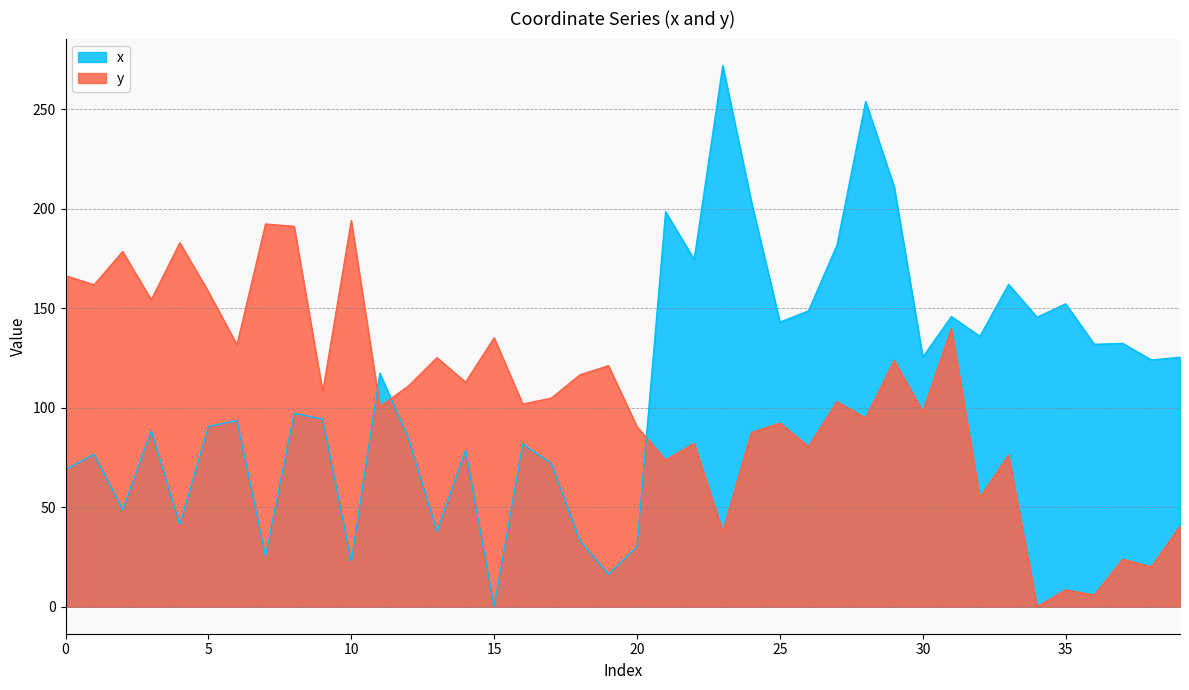

How many data points in y are less than 104?

20